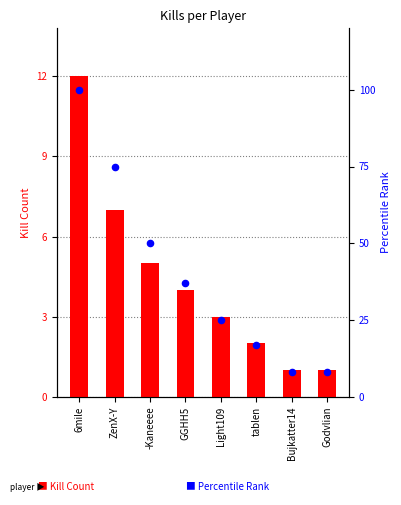

Which series contains the highest Y value?

Percentile Rank